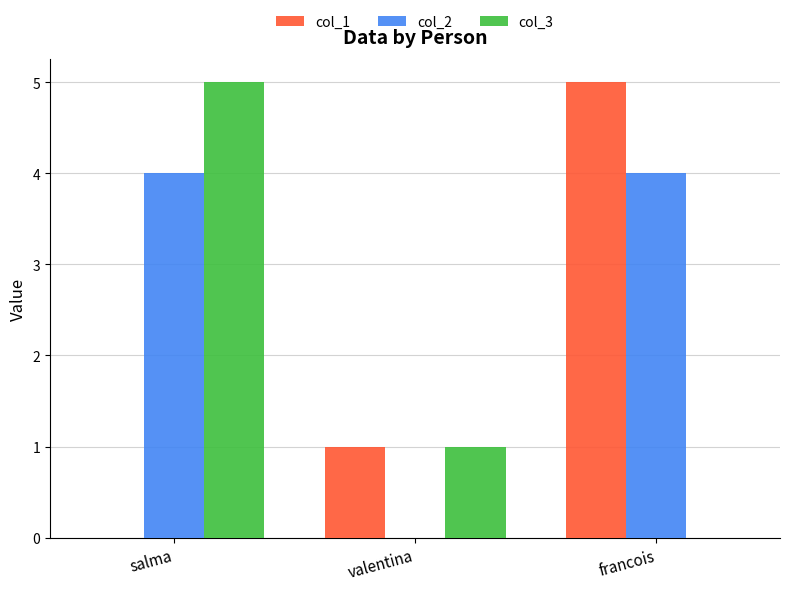

How many values in col_2 are above zero?

2